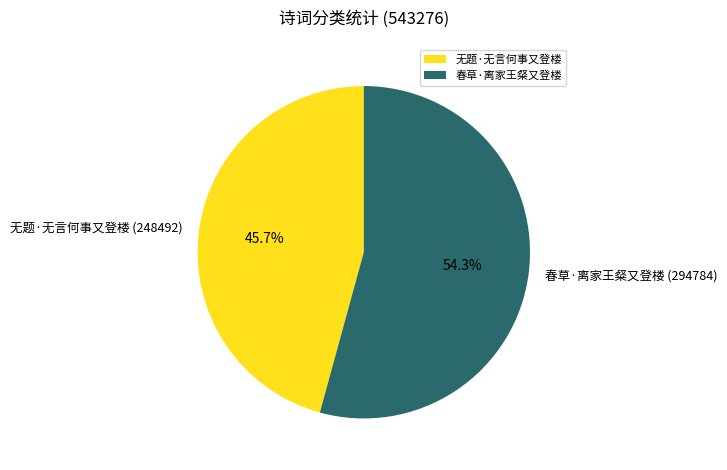

To the nearest percent, what portion does 无题·无言何事又登楼 represent?

46%